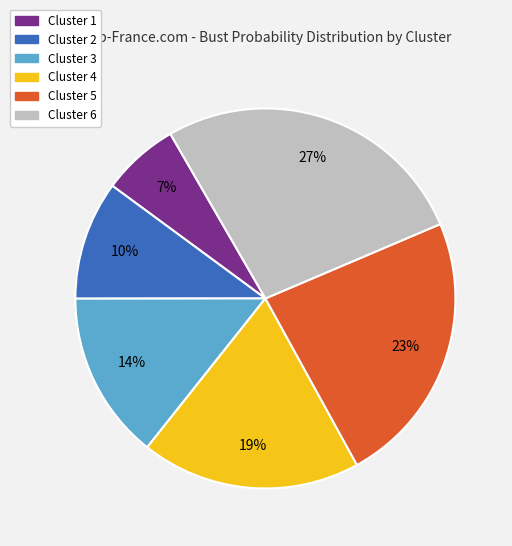

To the nearest percent, what is the difference between the largest and smallest slice percentages?

20%